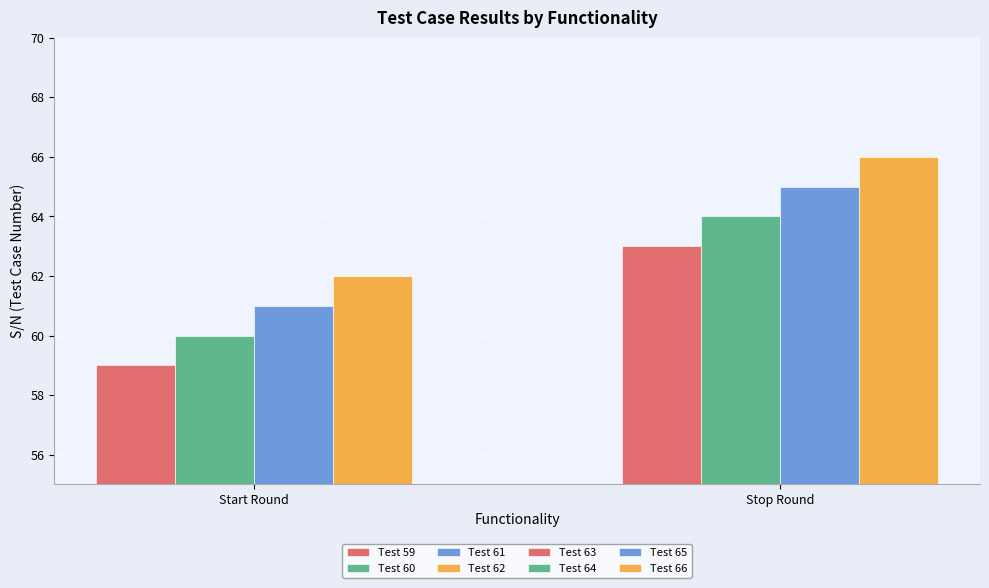

What is the average value of the Start Round series?

60